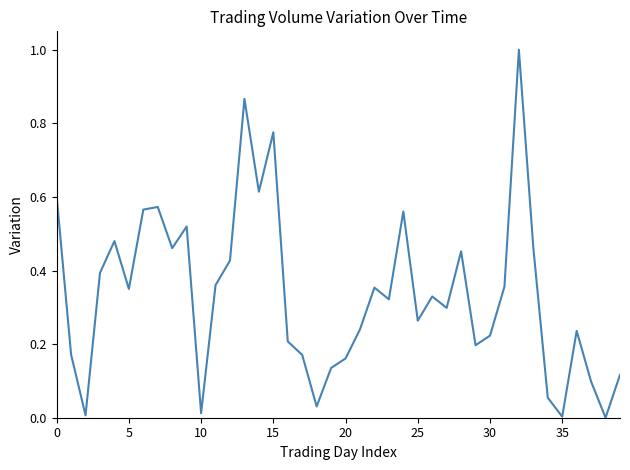

What is the difference between the maximum and minimum values?

1.0